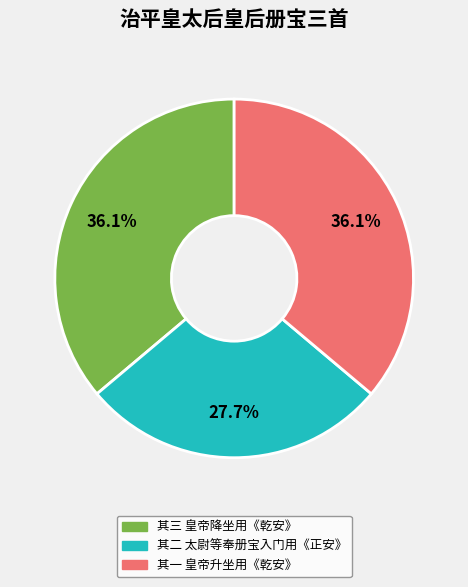

To the nearest percent, what is the average slice percentage?

33%